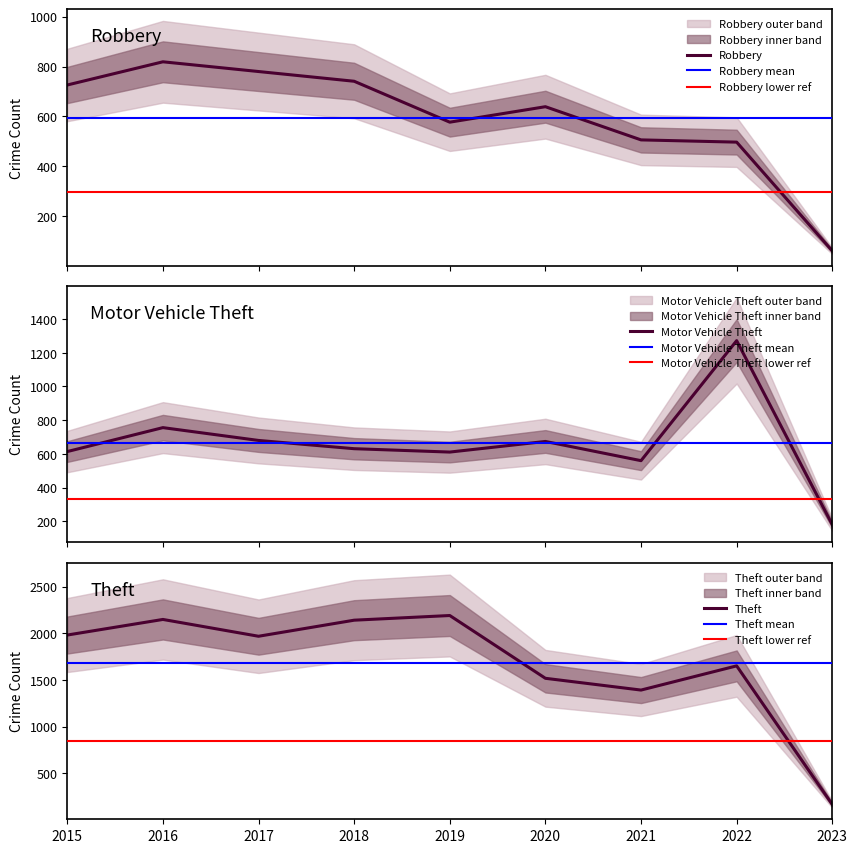

What is the sum of the Burglary values at 2018 and 2020?

1380